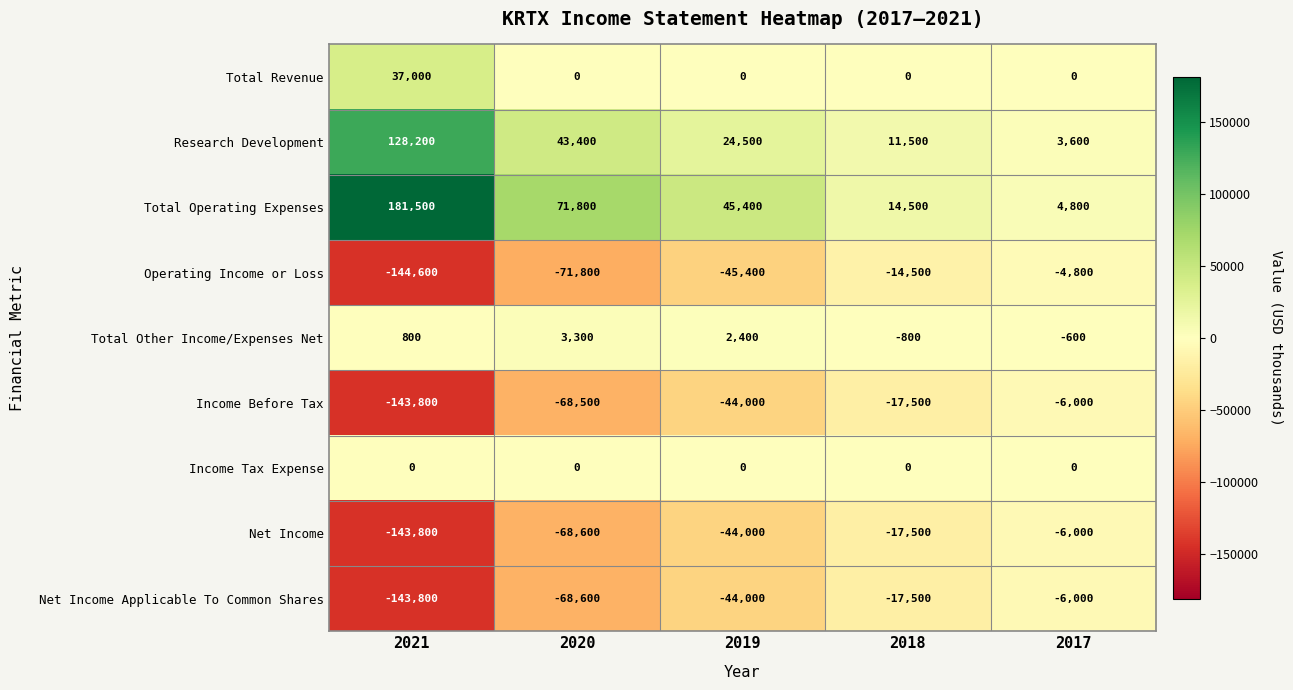

List the labels in order of Net Income value, smallest first.

2021, 2020, 2019, 2018, 2017